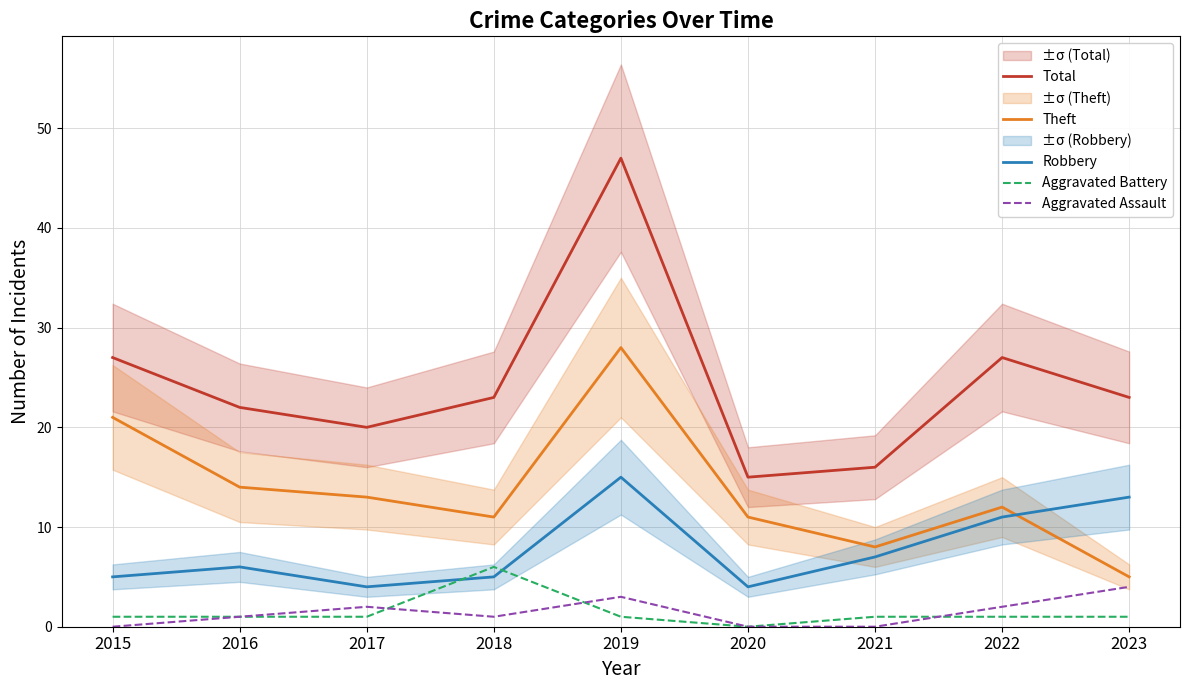

Is the value of Aggravated Assault at 2015 greater than the value of Theft at 2020?

No